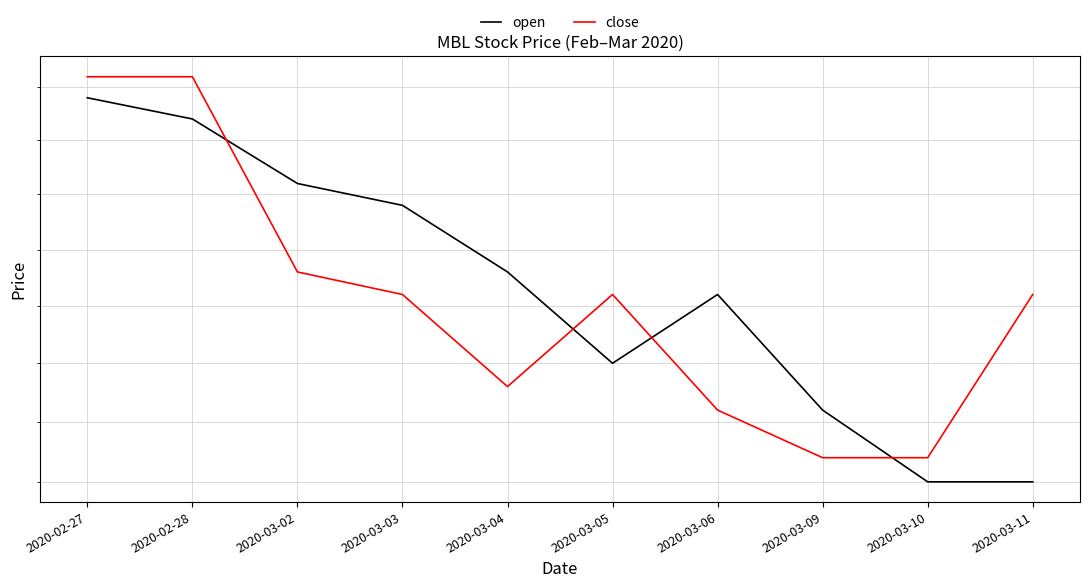

What is the difference between the second highest and minimum values in the open series?

0.2